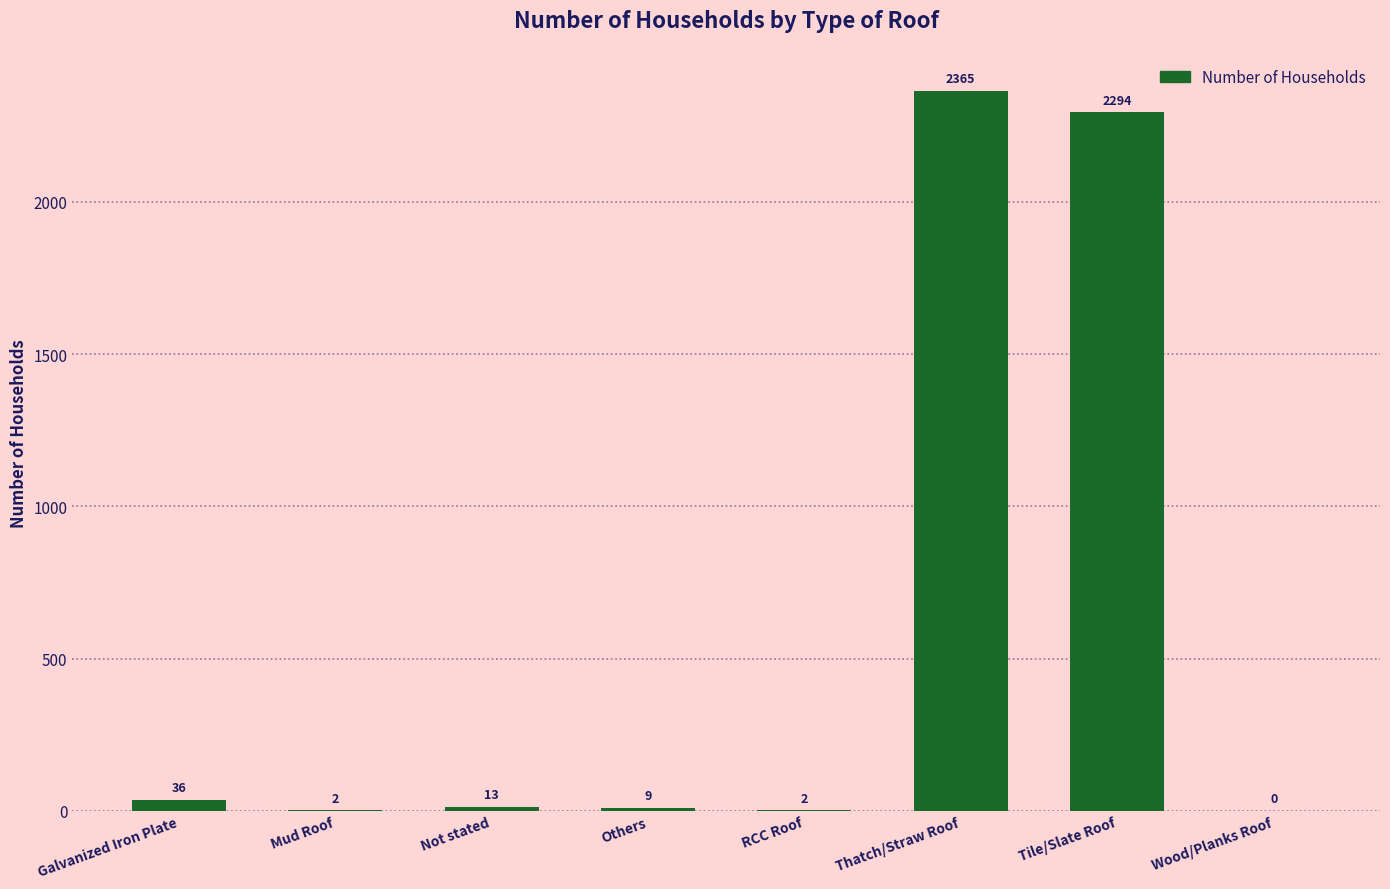

What is the sum of the values at RCC Roof and Thatch/Straw Roof?

2367